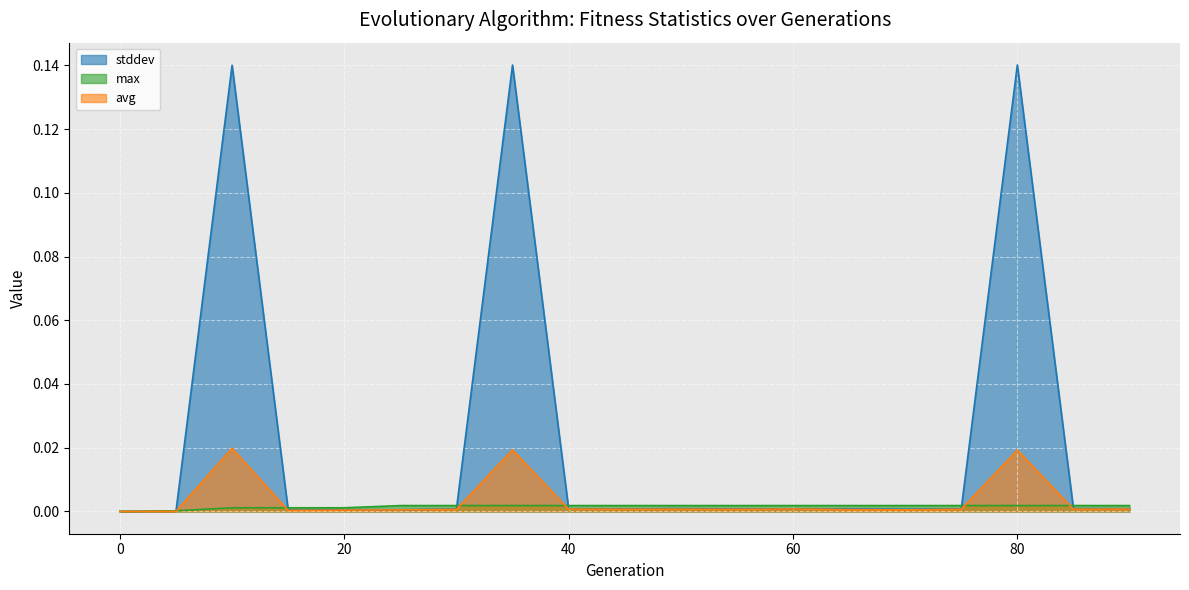

How many values in avg are above zero?

18